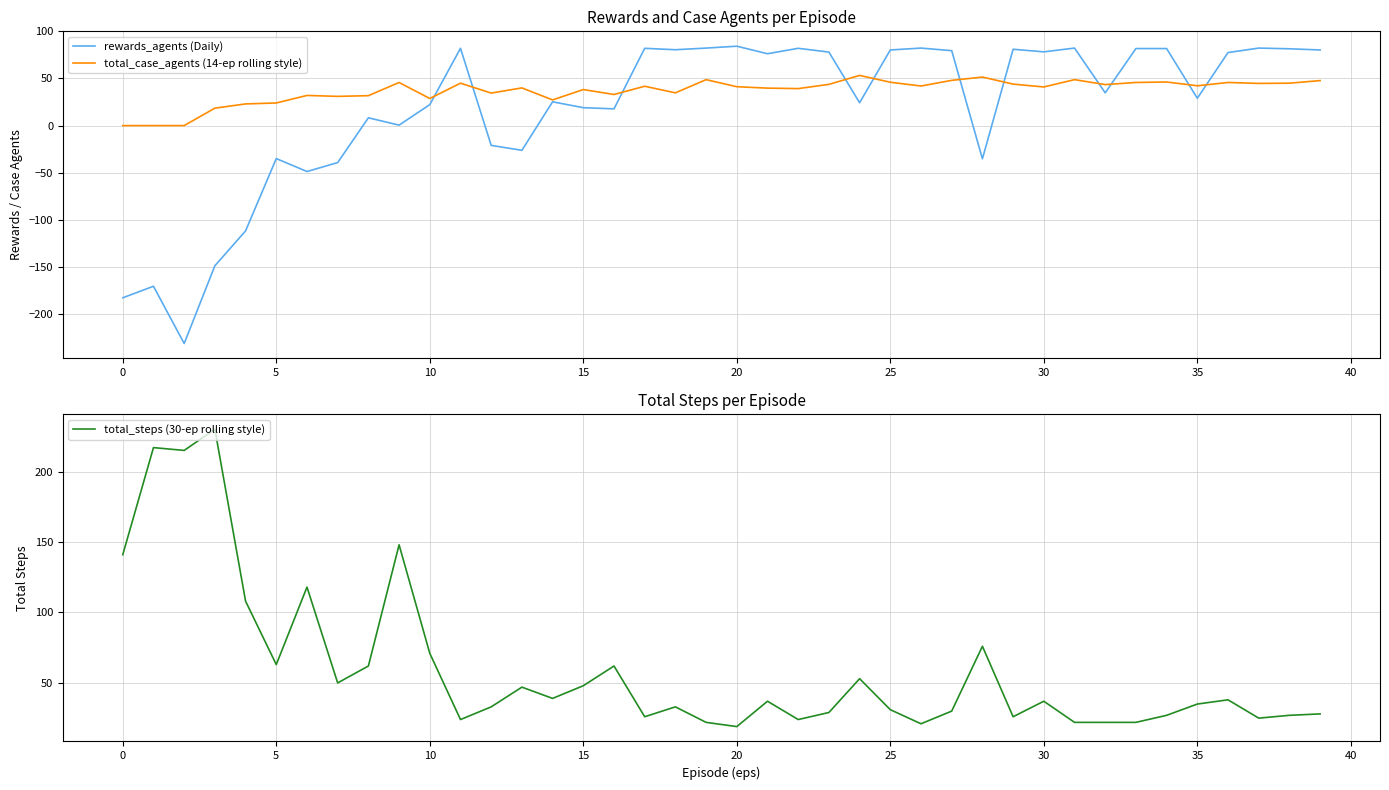

What is the difference between the second highest and minimum values in the total_case_agents (14-ep rolling style) series?

51.5